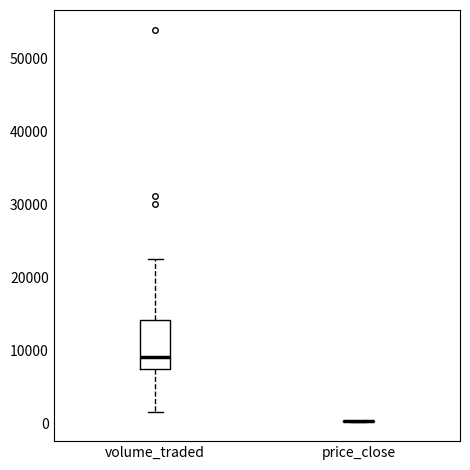

Where does the lower whisker of the box for volume_traded end on the y-axis? The values are not printed on the chart, so give them approximately, as read against the axis.

2000